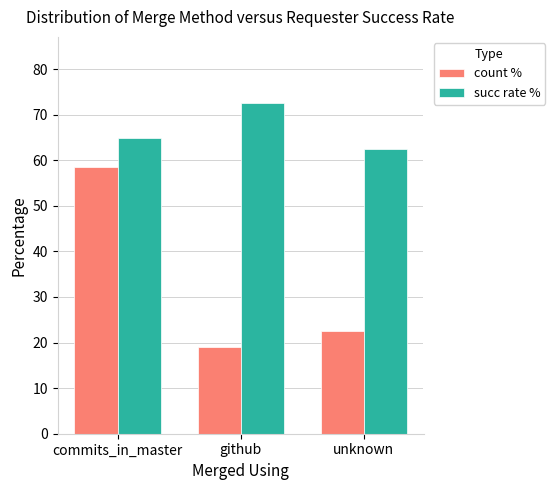

Where does the count % series first go above 22?

commits_in_master